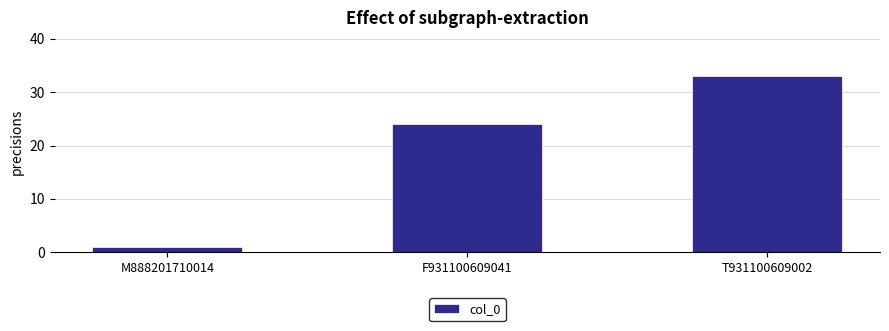

At which category does the chart reach its peak across all series?

T931100609002